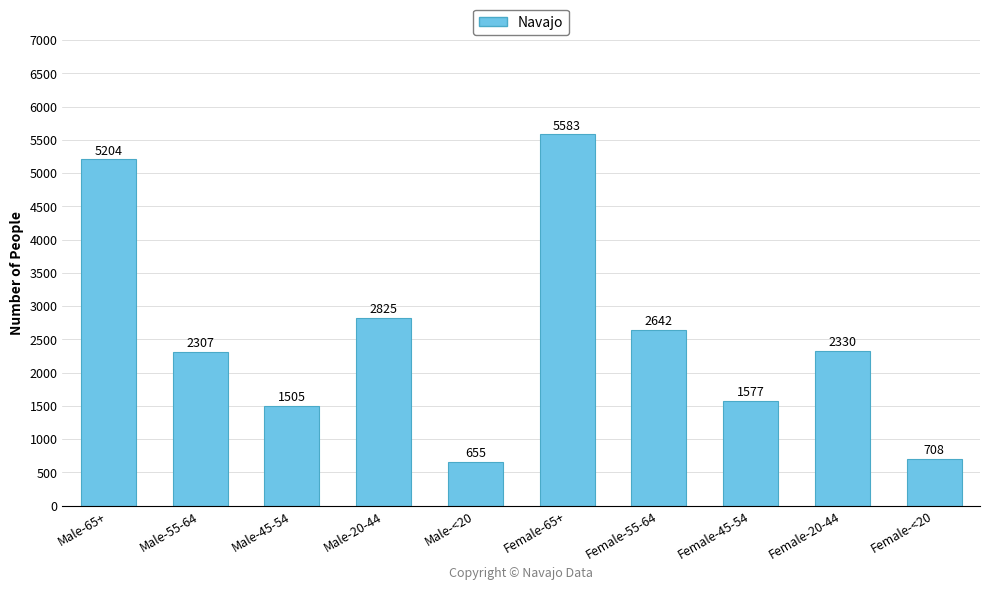

How many bars are there in total?

10